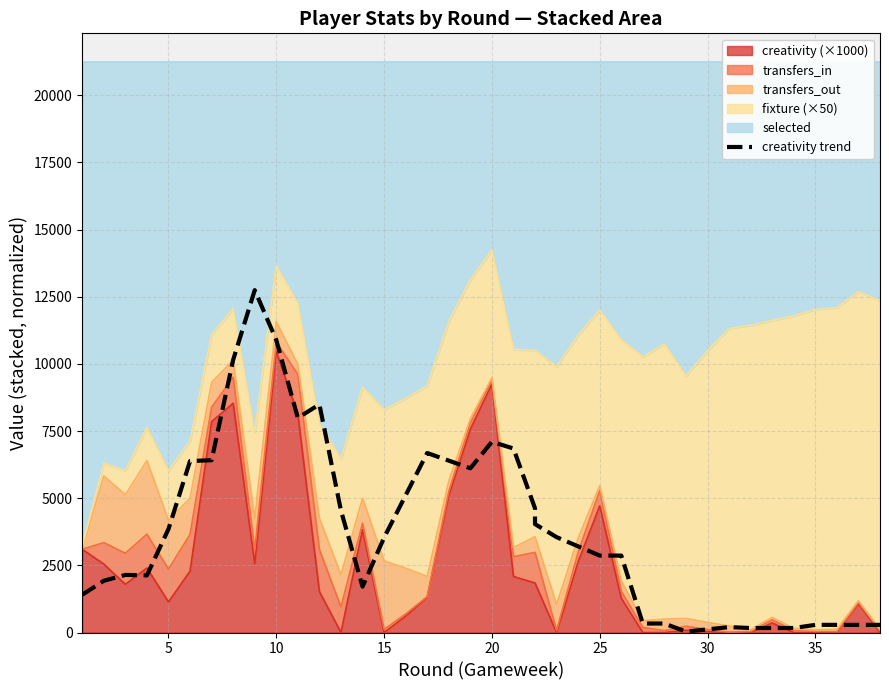

How many points are higher than both their immediate neighbors (excluding endpoints)?

6